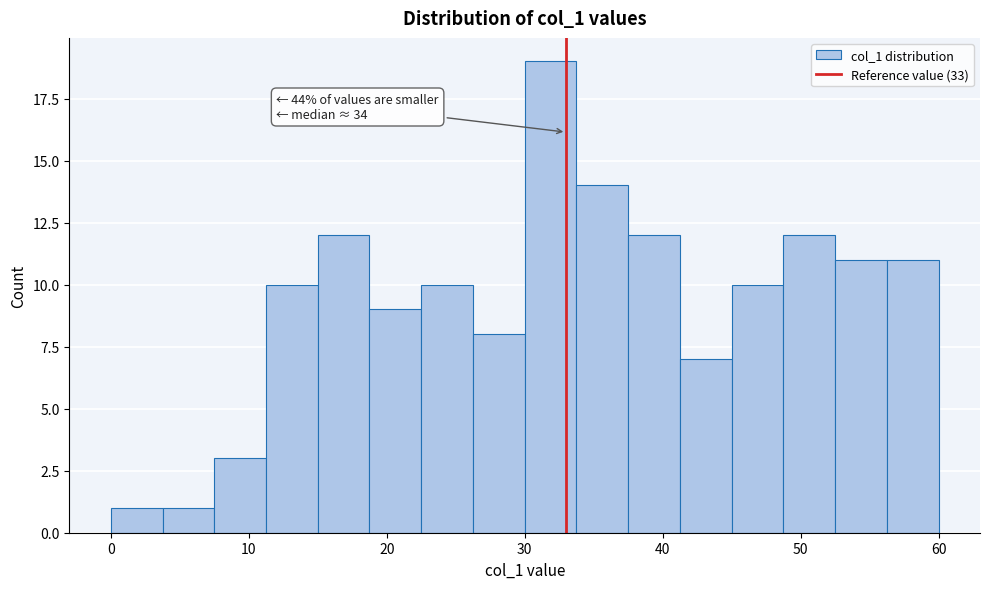

Read against the x-axis, roughly where is the centre of the tallest bar?

32